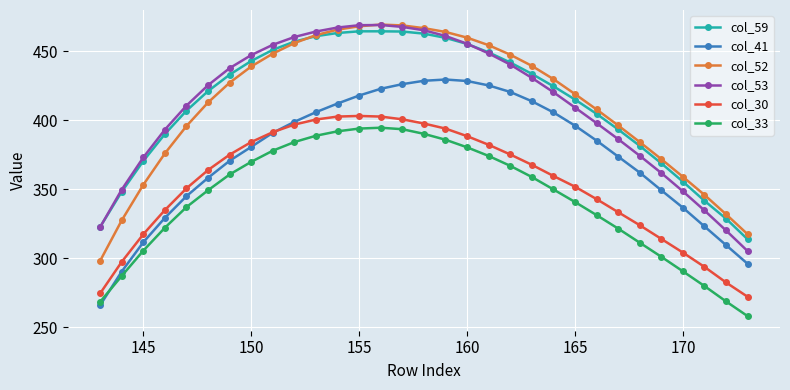

What is the value of the col_30 point at the 6th from the left?

363.8